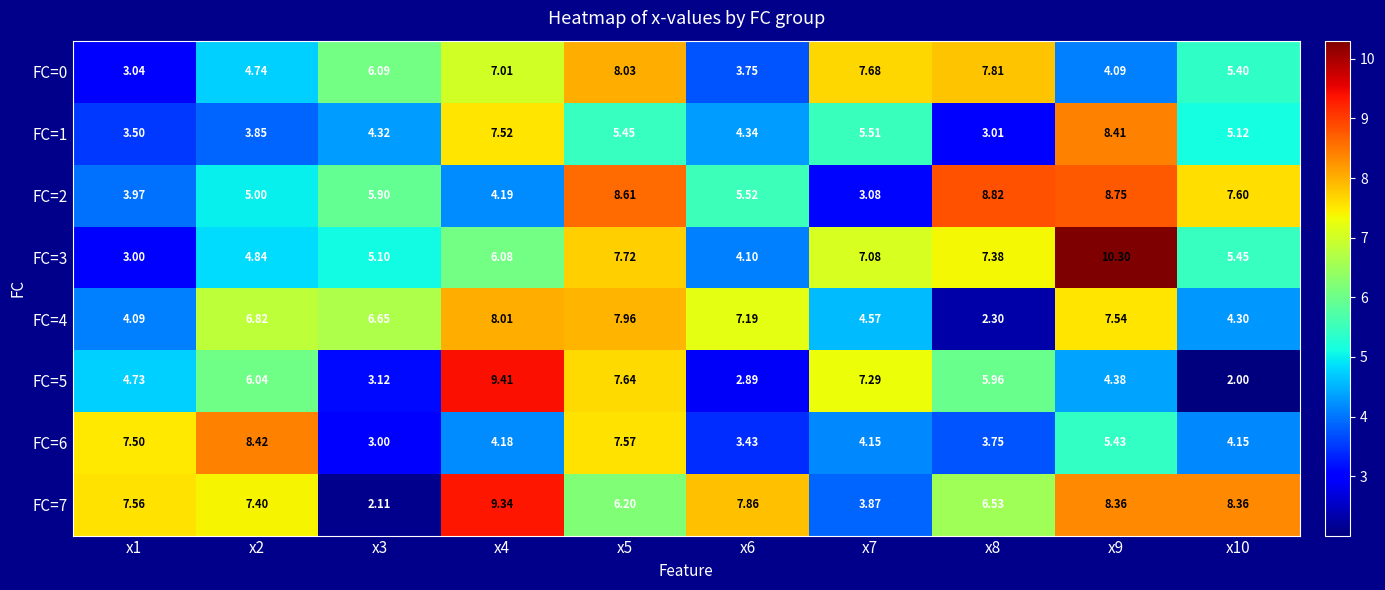

How many values in the FC=6 series exceed 4?

7